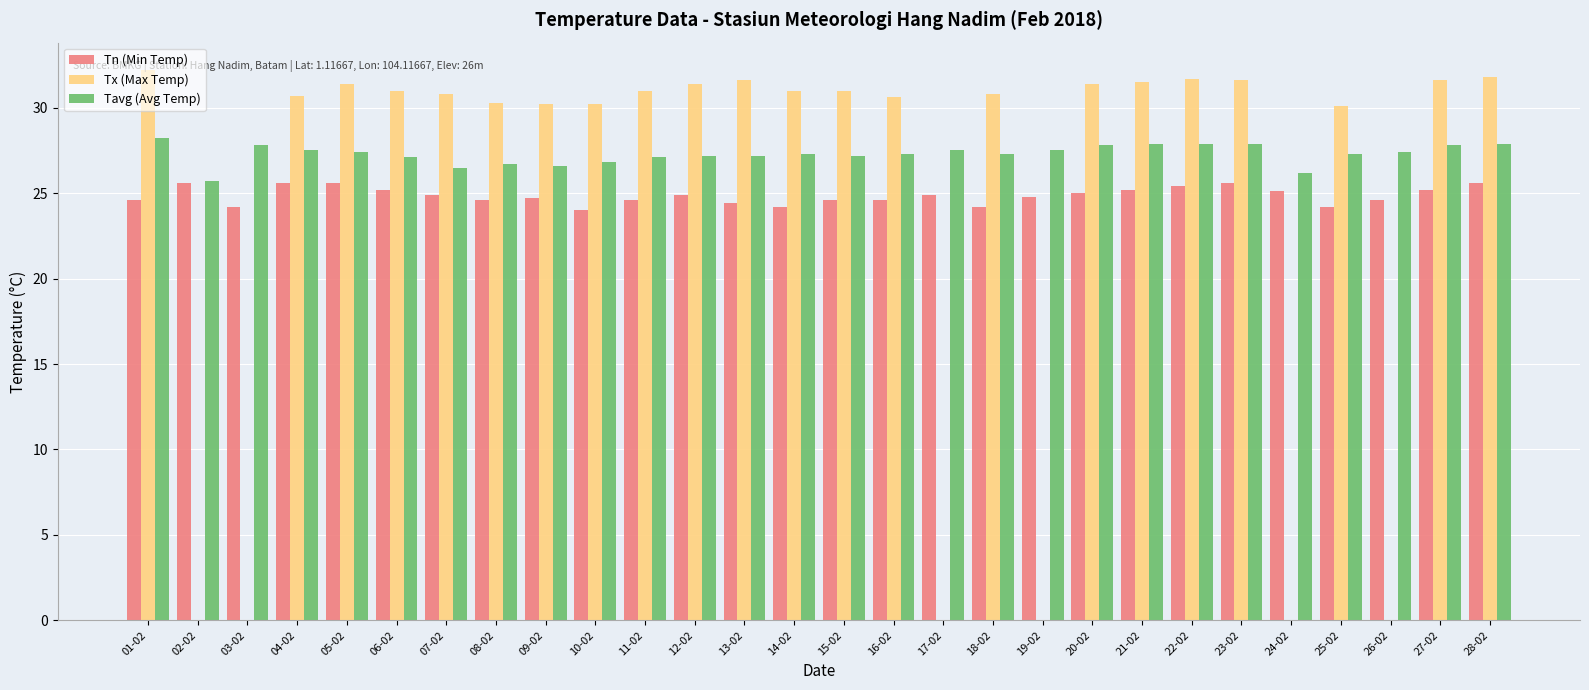

The value of Tx (Max Temp) at 22-02 is 31.7. True or false?

True